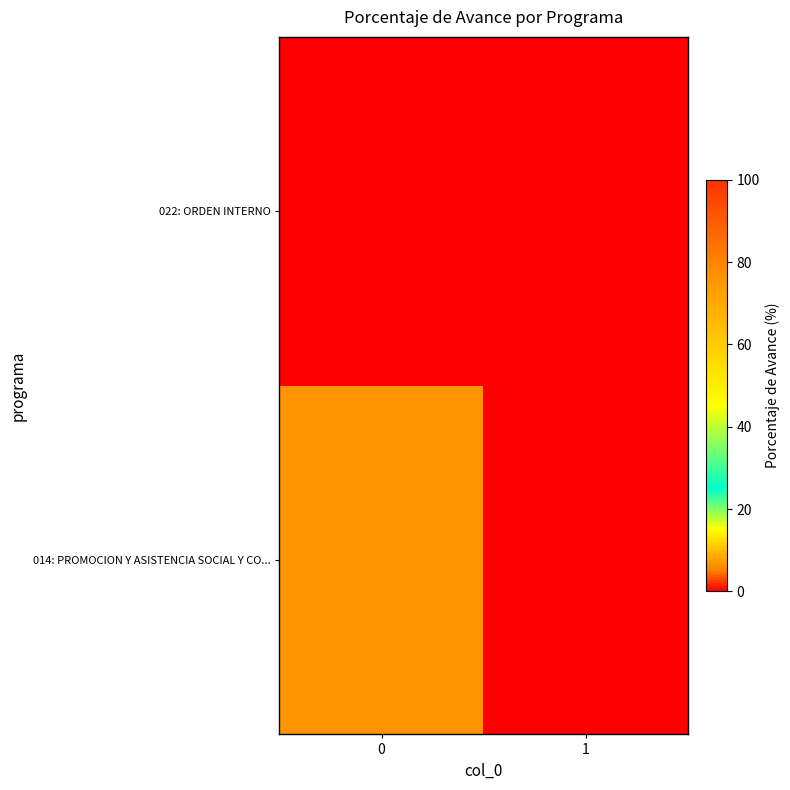

Which series changed the most between 0 and 1?

014: PROMOCION Y ASISTENCIA SOCIAL Y CO...